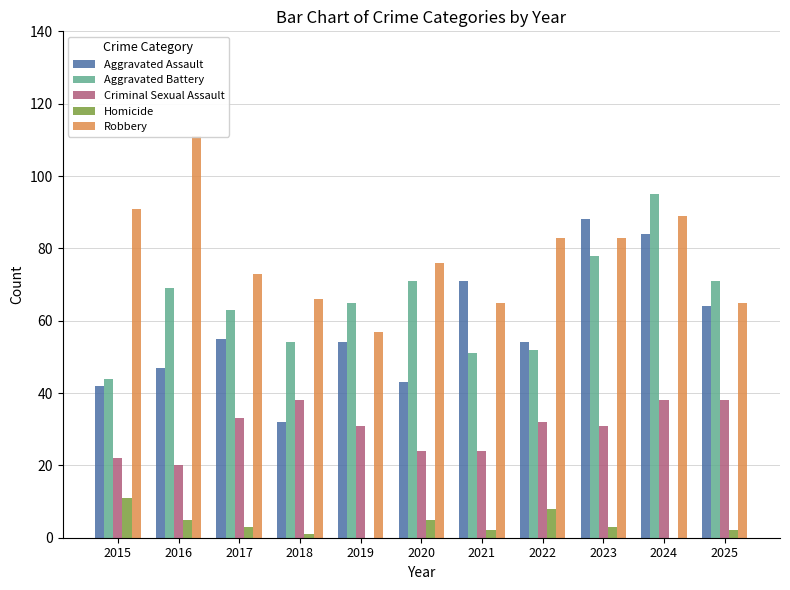

The value of Homicide at 2018 is 0. True or false?

False